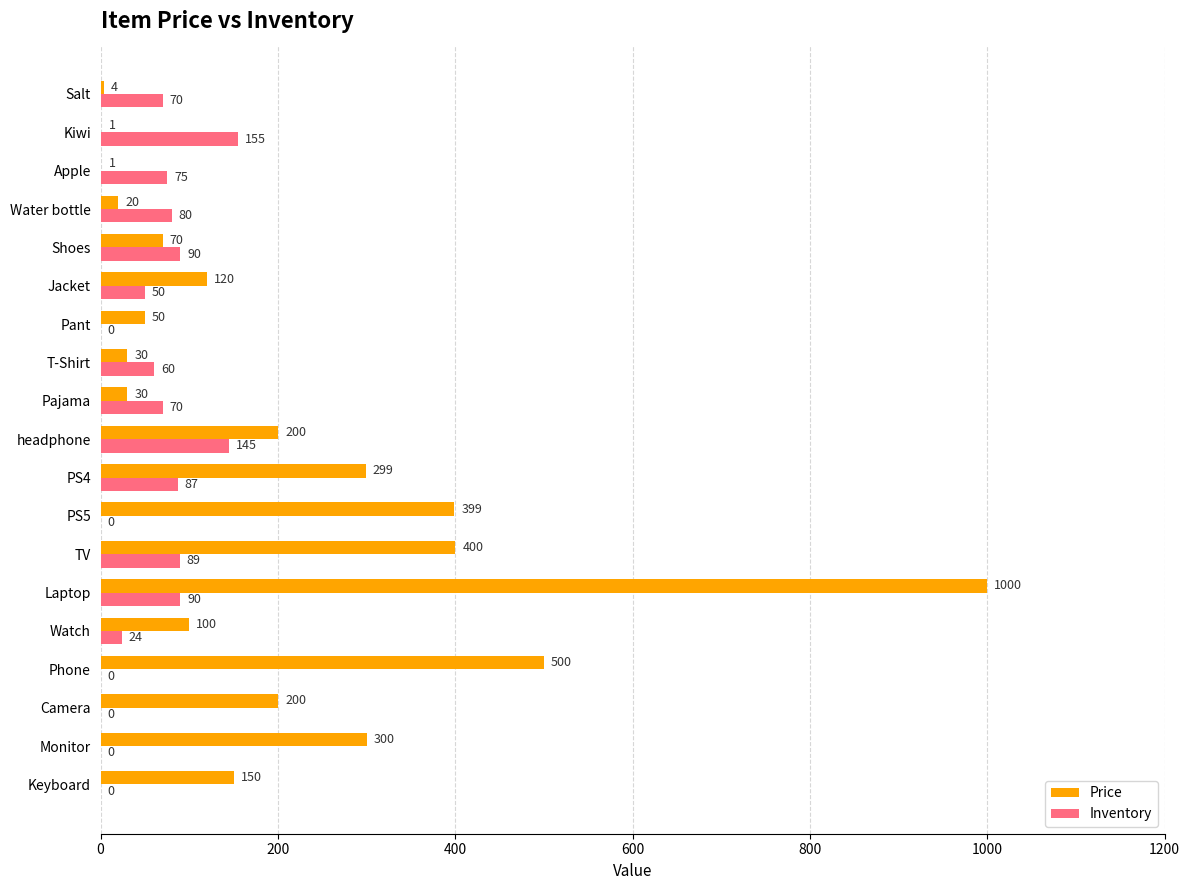

Count the number of data series in this chart.

2